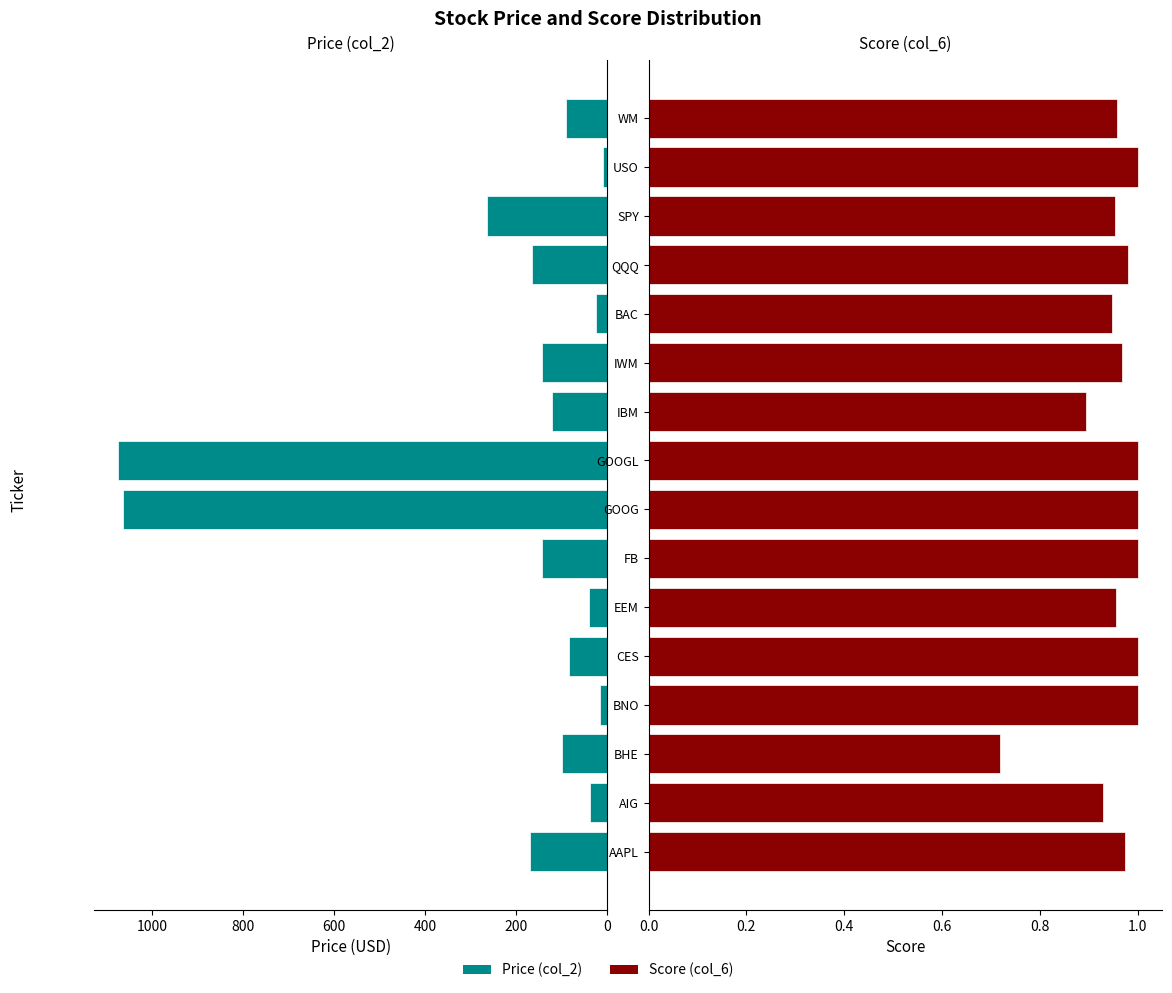

What are all the series names shown in the legend?

Price (col_2), Score (col_6)